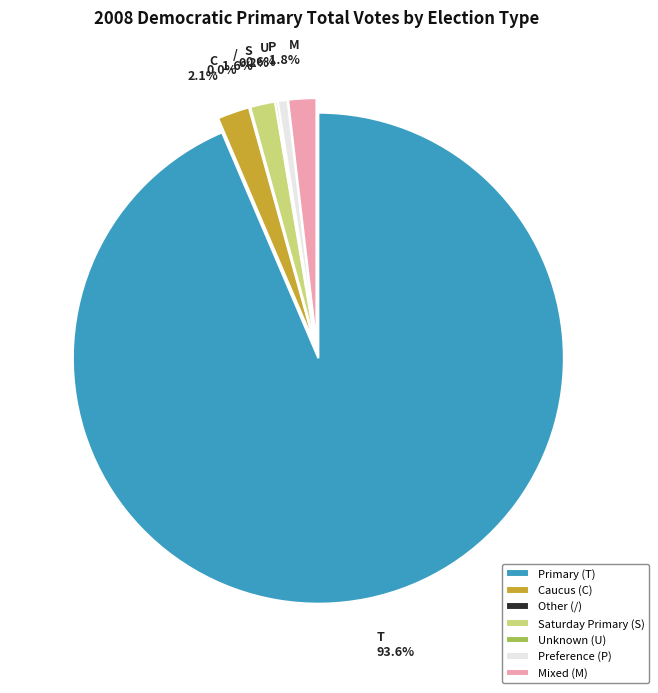

How many slices are in this pie chart?

7